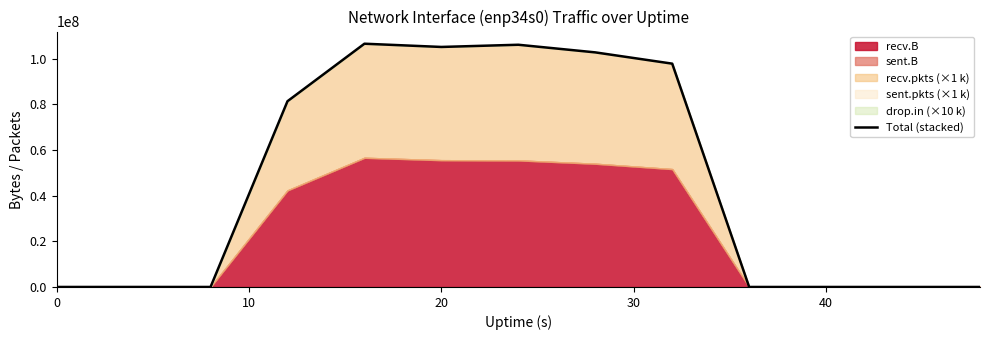

The value of Total (stacked) at 20 is 148671269. True or false?

False